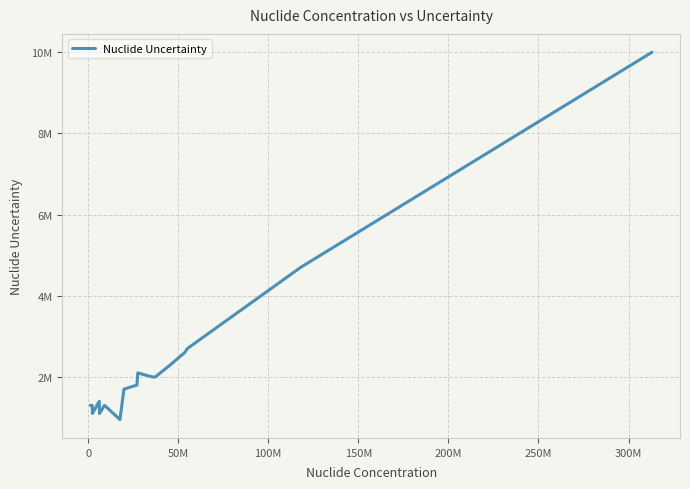

Is this an area chart (filled region under the line)?

No